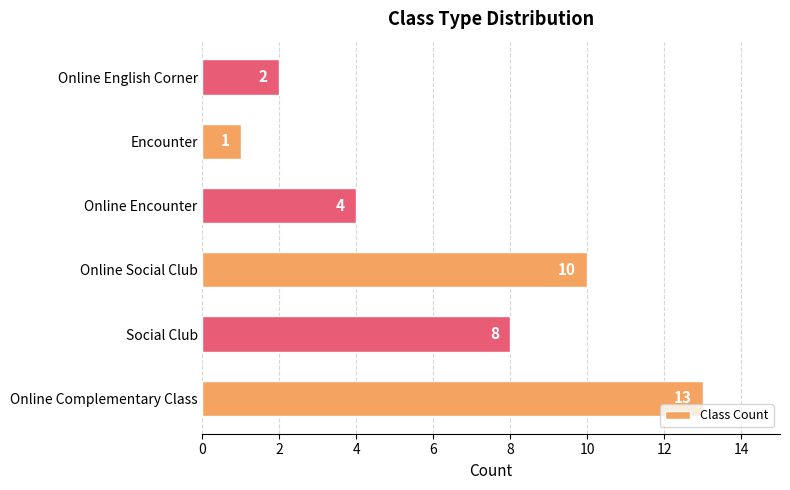

Reading bottom to top, transcribe all the data shown in this chart.

13	8	10	4	1	2